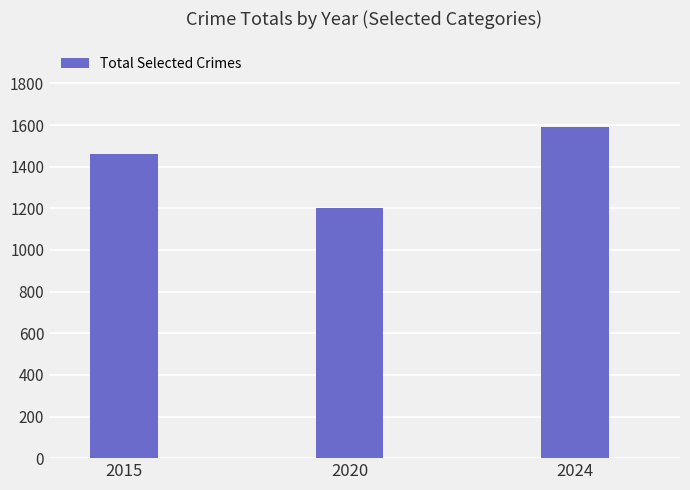

Where is the data nearest to the value 1396?

2015